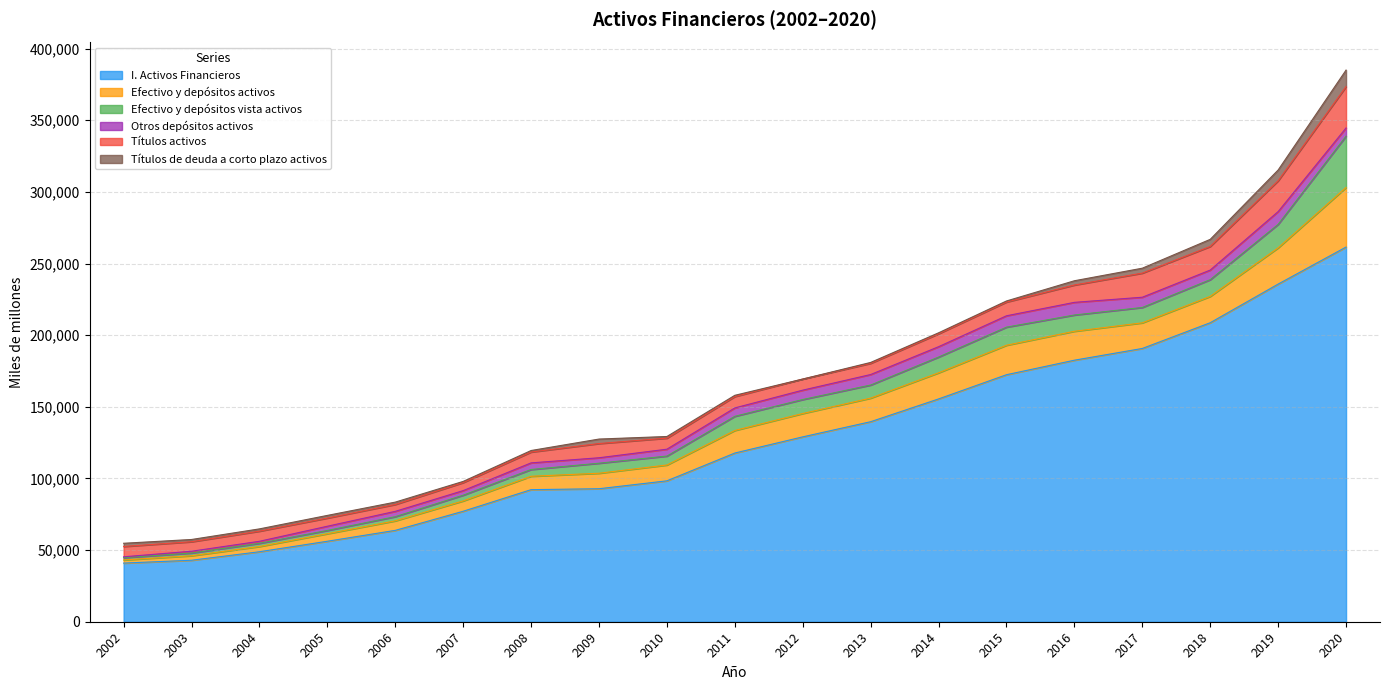

How many data points does each series have?

19